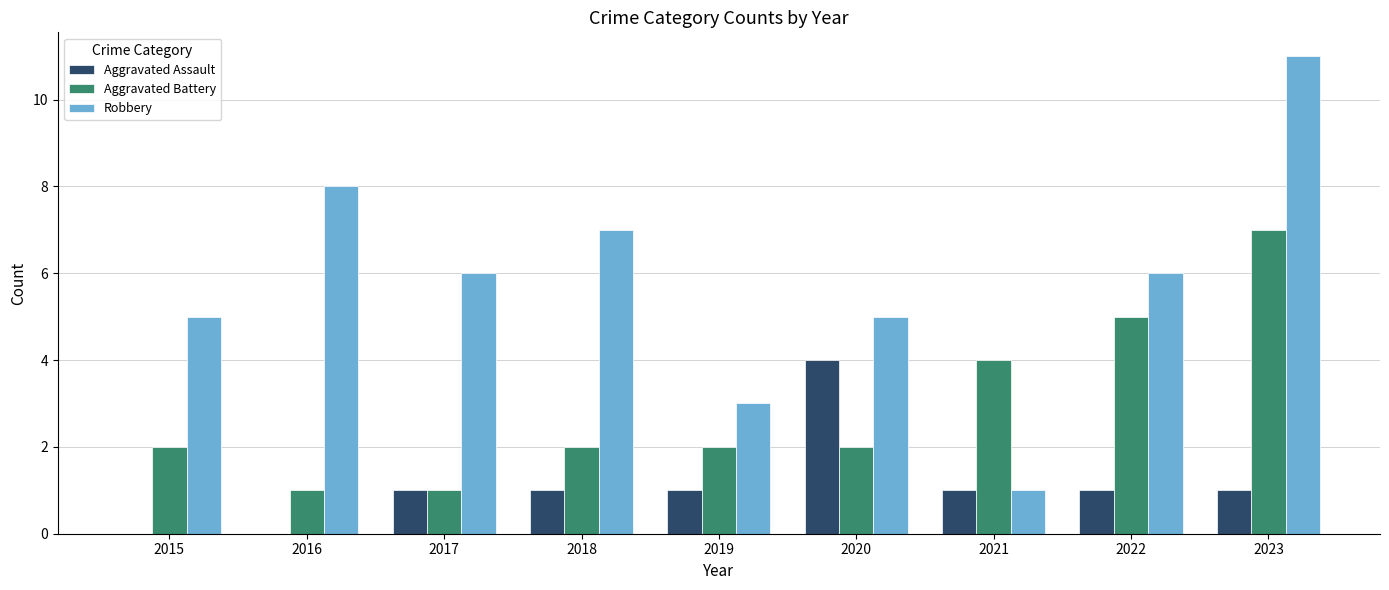

What is the sum of all Robbery values?

52